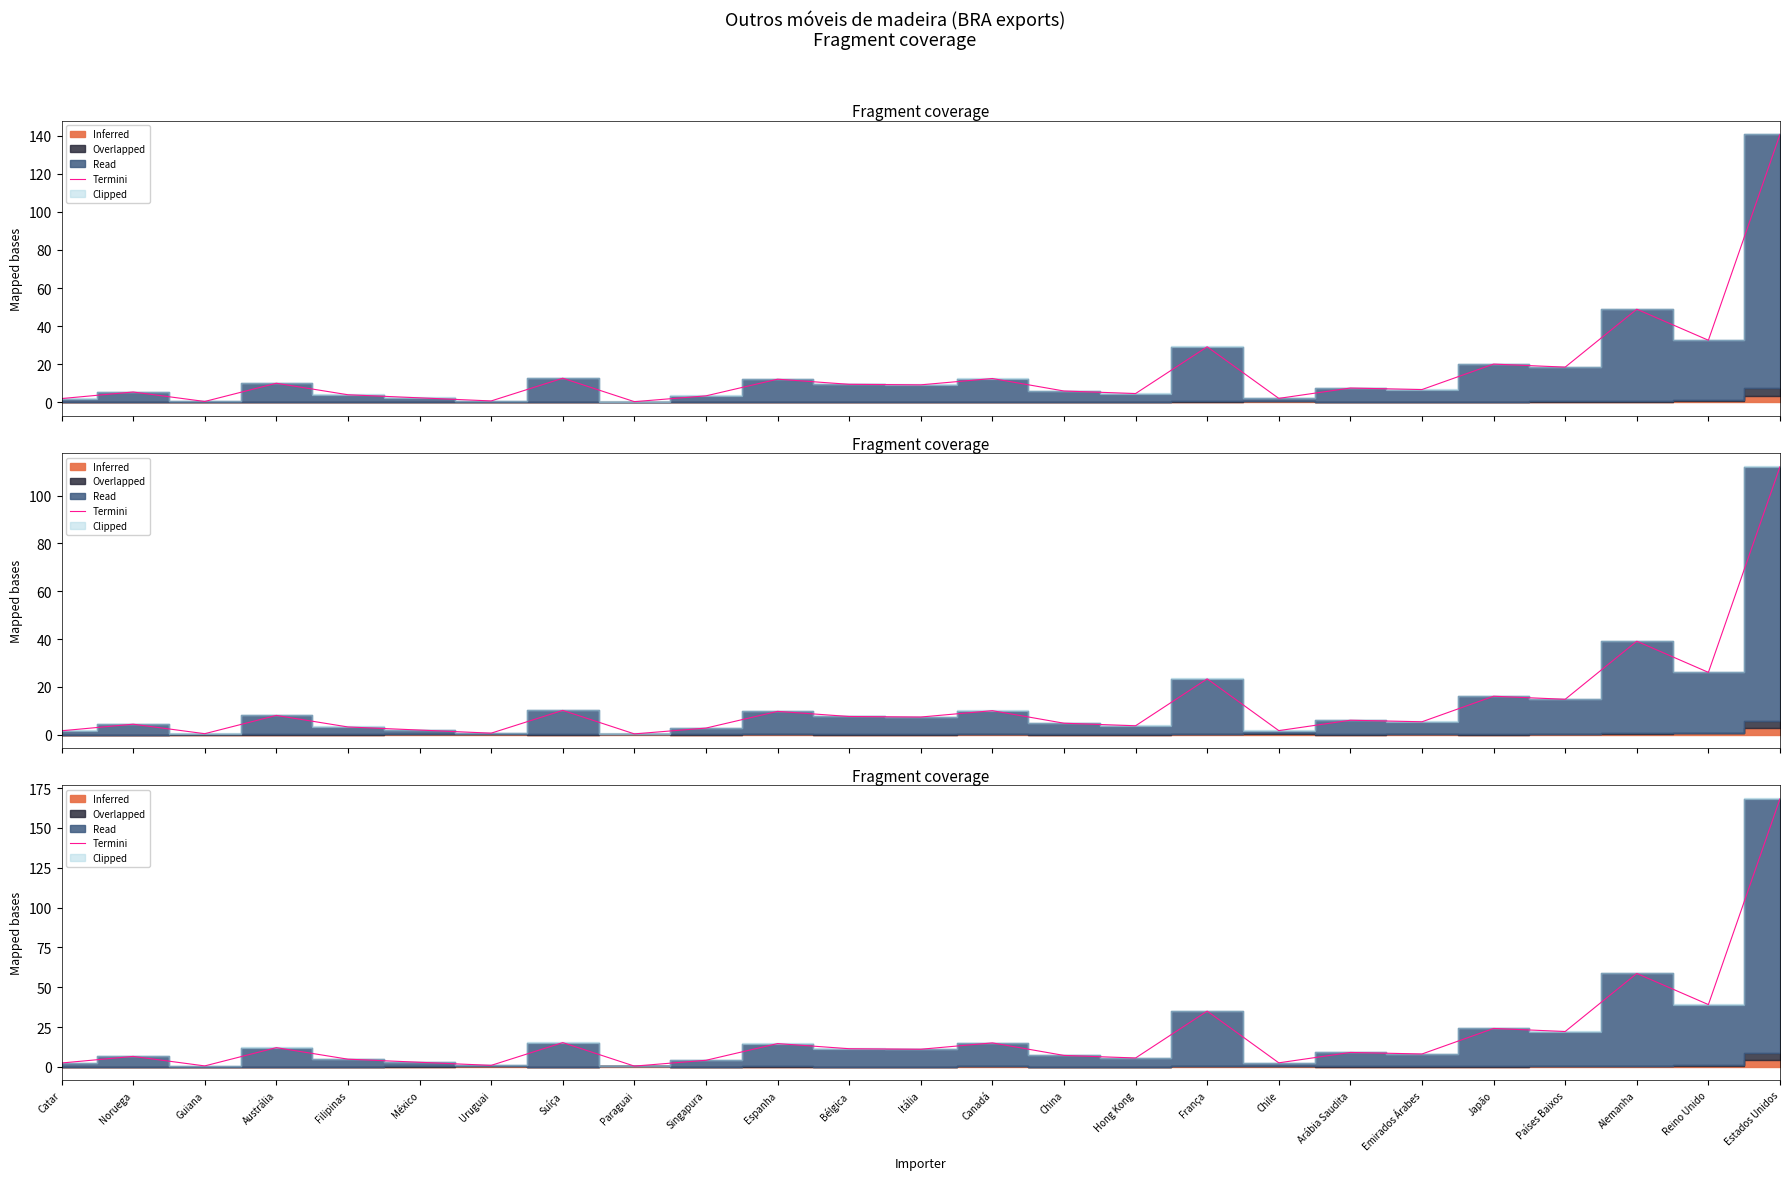

How many lines are shown in the chart?

1